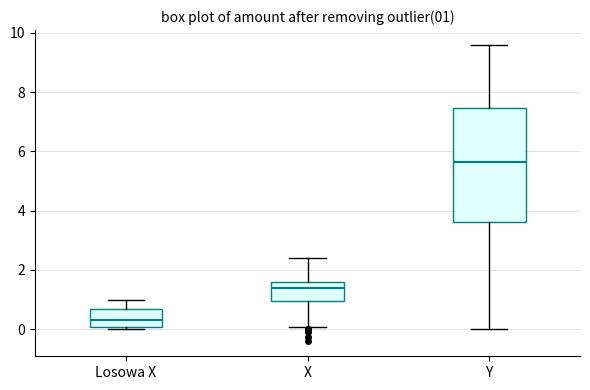

Which box has the lowest median line?

Losowa X